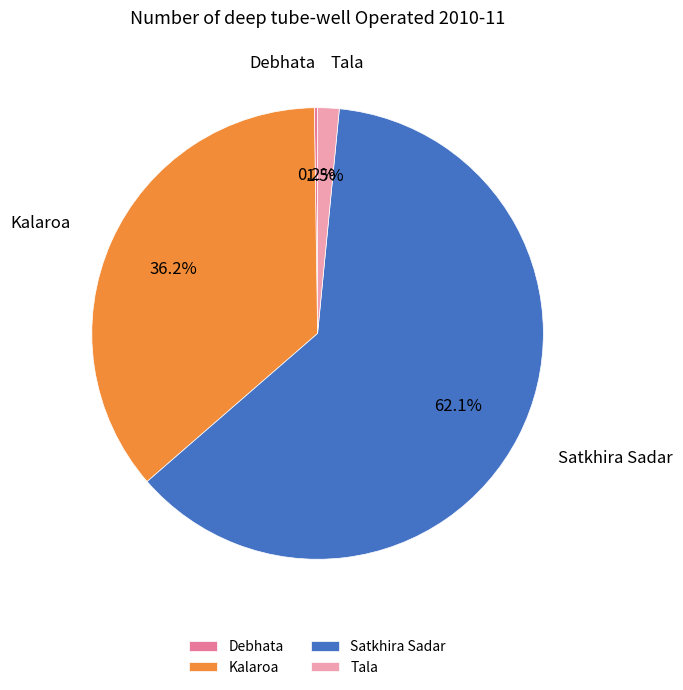

Is there any slice that represents more than half of the pie?

Yes